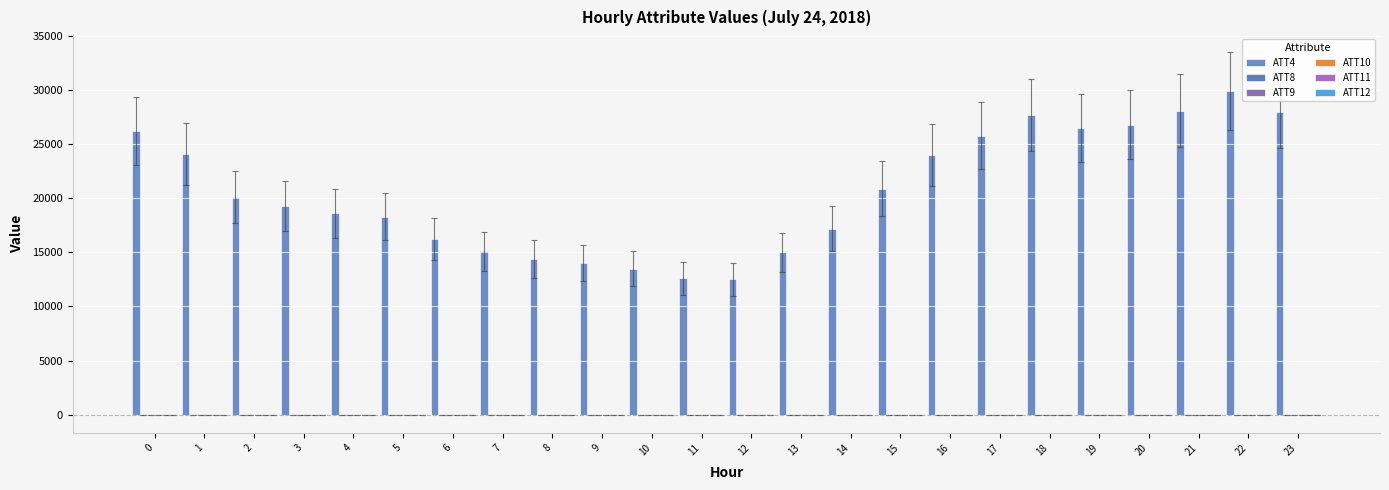

What is the difference between the second highest and second lowest values in the ATT11 series?

7.1